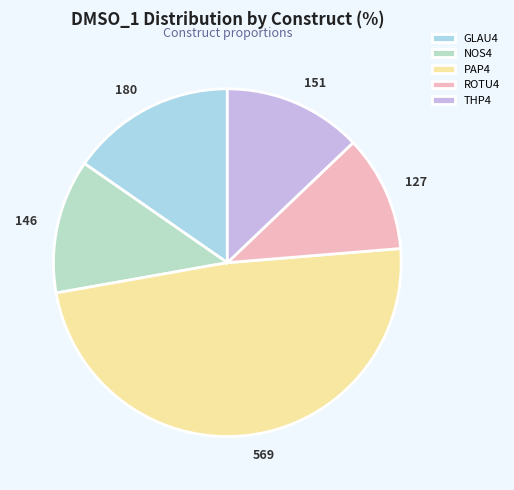

Combined, what portion of the pie is PAP4 and ROTU4?

59.3%